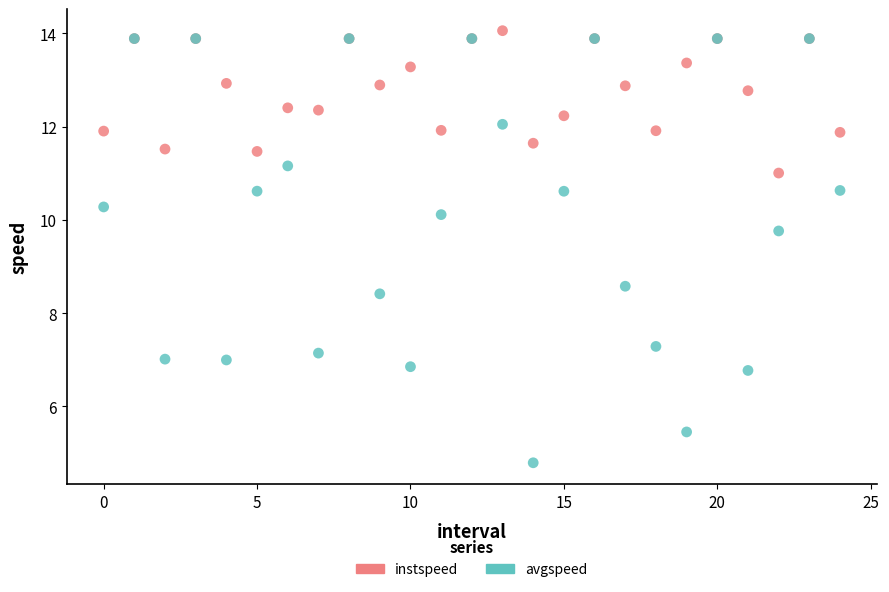

Which series contains the lowest Y value?

avgspeed